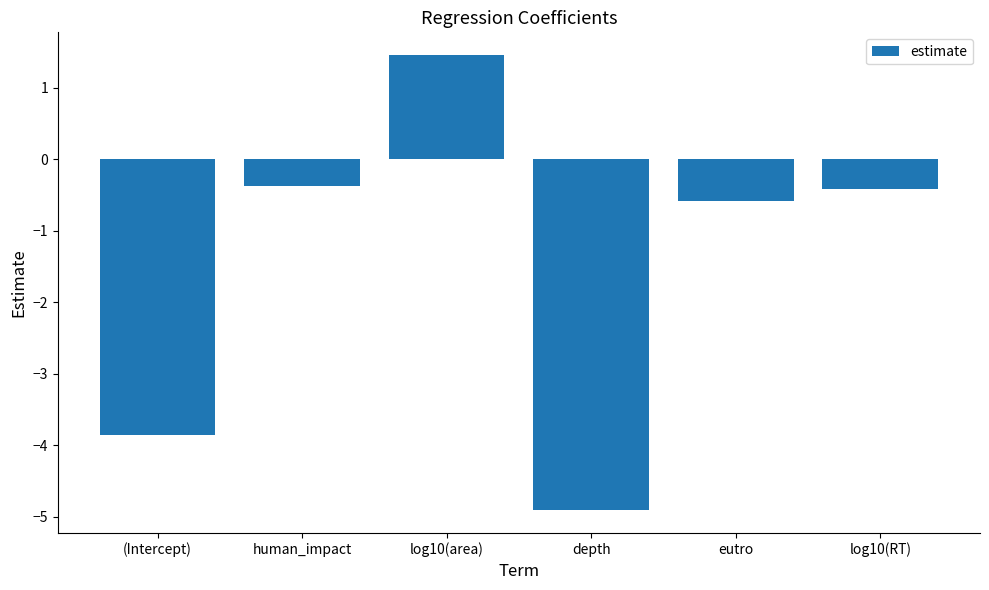

How many values are above zero?

1